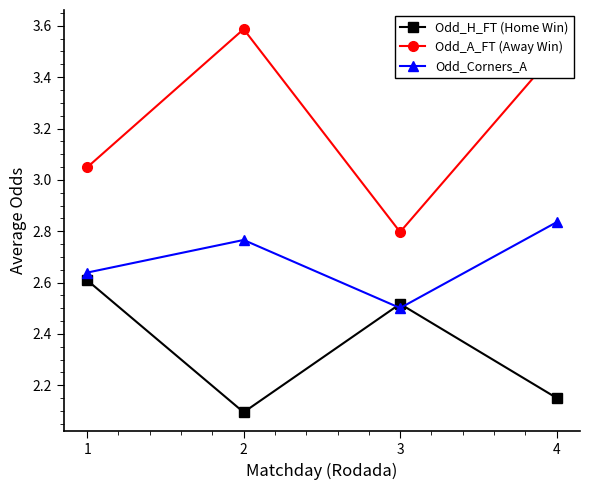

Where is Odd_Corners_A nearest to the value 2?

3